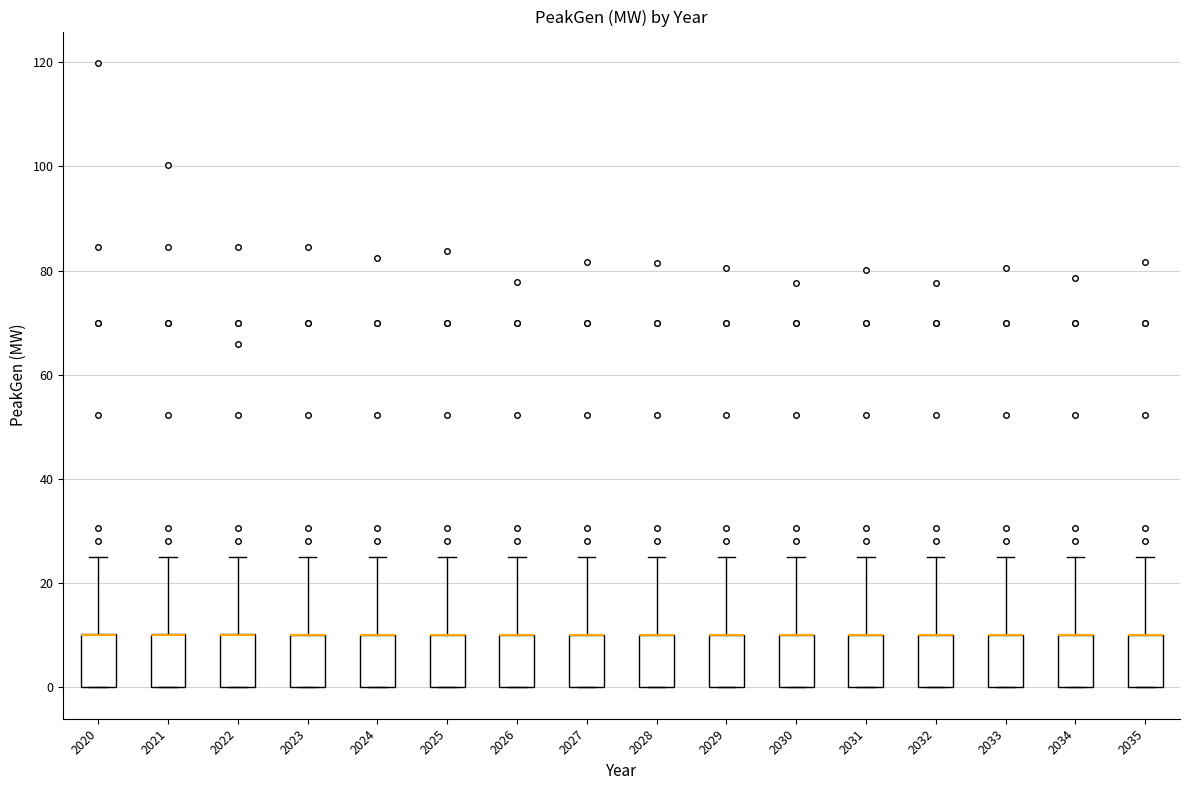

Reading left to right, transcribe this box plot: for each box, give where its median line is, the range the box spans, and where its two whiskers end, as read against the y-axis. The values are not printed on the chart, so give them approximately, as read against the axis.

2020: median 10 (drawn on the box's upper edge), box 0 to 10, whiskers 0 to 26
2021: median 10 (drawn on the box's upper edge), box 0 to 10, whiskers 0 to 26
2022: median 10 (drawn on the box's upper edge), box 0 to 10, whiskers 0 to 26
2023: median 10 (drawn on the box's upper edge), box 0 to 10, whiskers 0 to 26
2024: median 10 (drawn on the box's upper edge), box 0 to 10, whiskers 0 to 26
2025: median 10 (drawn on the box's upper edge), box 0 to 10, whiskers 0 to 26
2026: median 10 (drawn on the box's upper edge), box 0 to 10, whiskers 0 to 26
2027: median 10 (drawn on the box's upper edge), box 0 to 10, whiskers 0 to 26
2028: median 10 (drawn on the box's upper edge), box 0 to 10, whiskers 0 to 26
2029: median 10 (drawn on the box's upper edge), box 0 to 10, whiskers 0 to 26
2030: median 10 (drawn on the box's upper edge), box 0 to 10, whiskers 0 to 26
2031: median 10 (drawn on the box's upper edge), box 0 to 10, whiskers 0 to 26
2032: median 10 (drawn on the box's upper edge), box 0 to 10, whiskers 0 to 26
2033: median 10 (drawn on the box's upper edge), box 0 to 10, whiskers 0 to 26
2034: median 10 (drawn on the box's upper edge), box 0 to 10, whiskers 0 to 26
2035: median 10 (drawn on the box's upper edge), box 0 to 10, whiskers 0 to 26